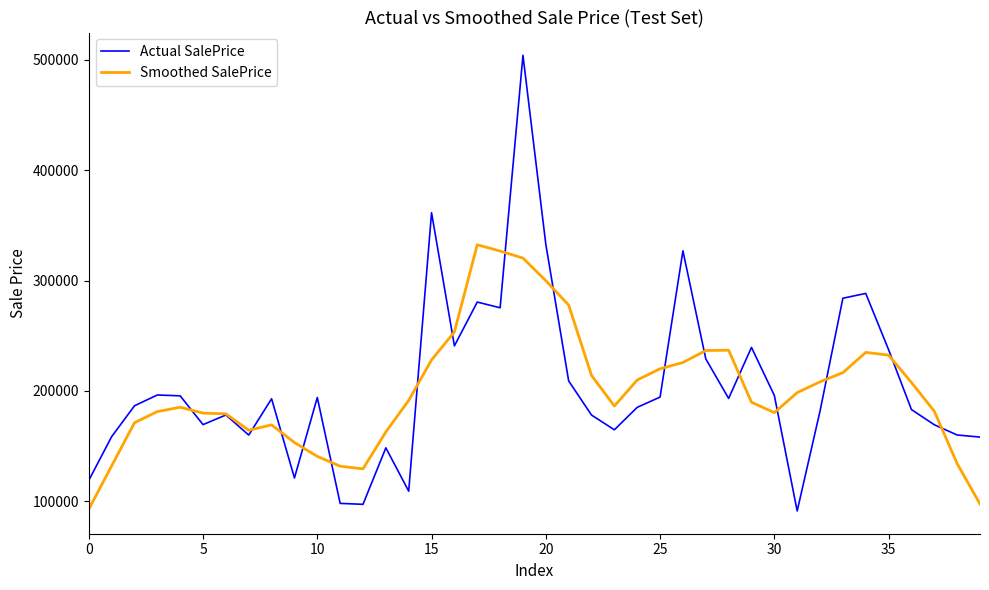

List the series in order of their peak value, lowest first.

Smoothed SalePrice, Actual SalePrice